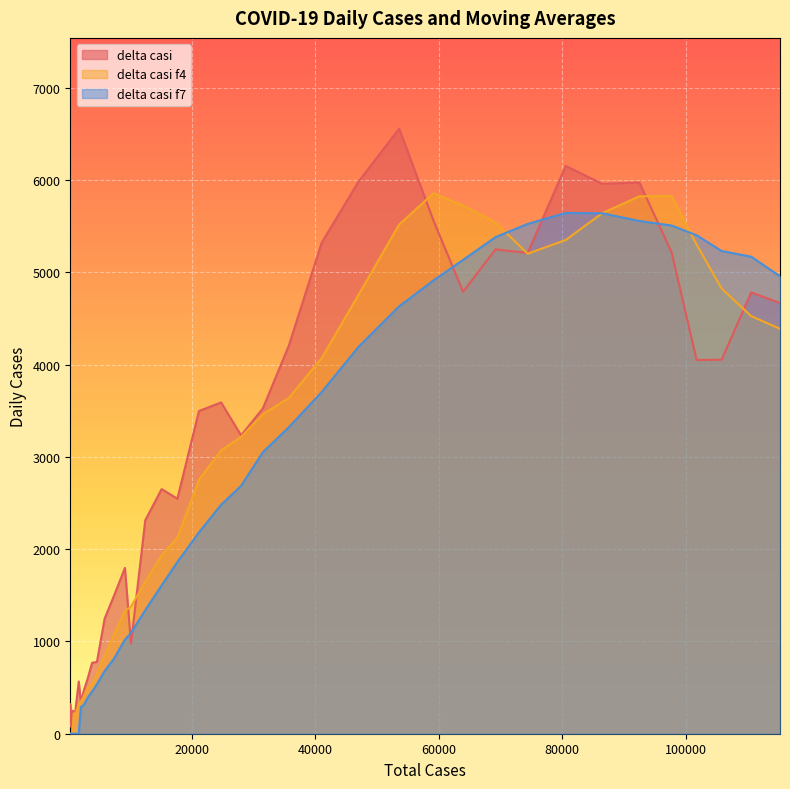

Which series has the largest range (max minus min)?

delta casi